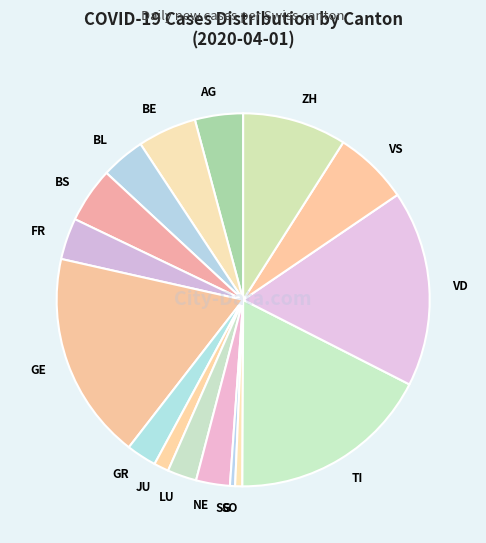

Does any single category account for the majority?

No